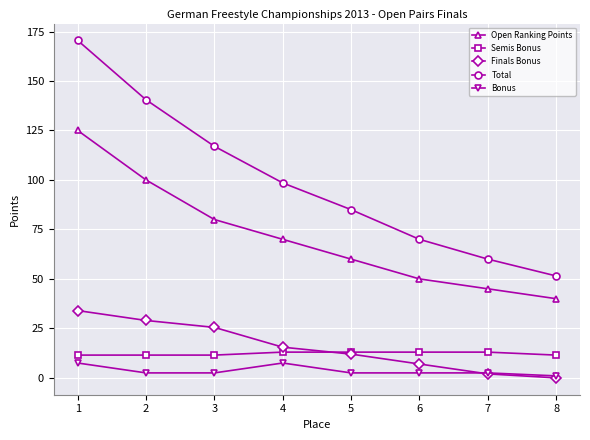

What is the minimum value for Open Ranking Points?

40.0